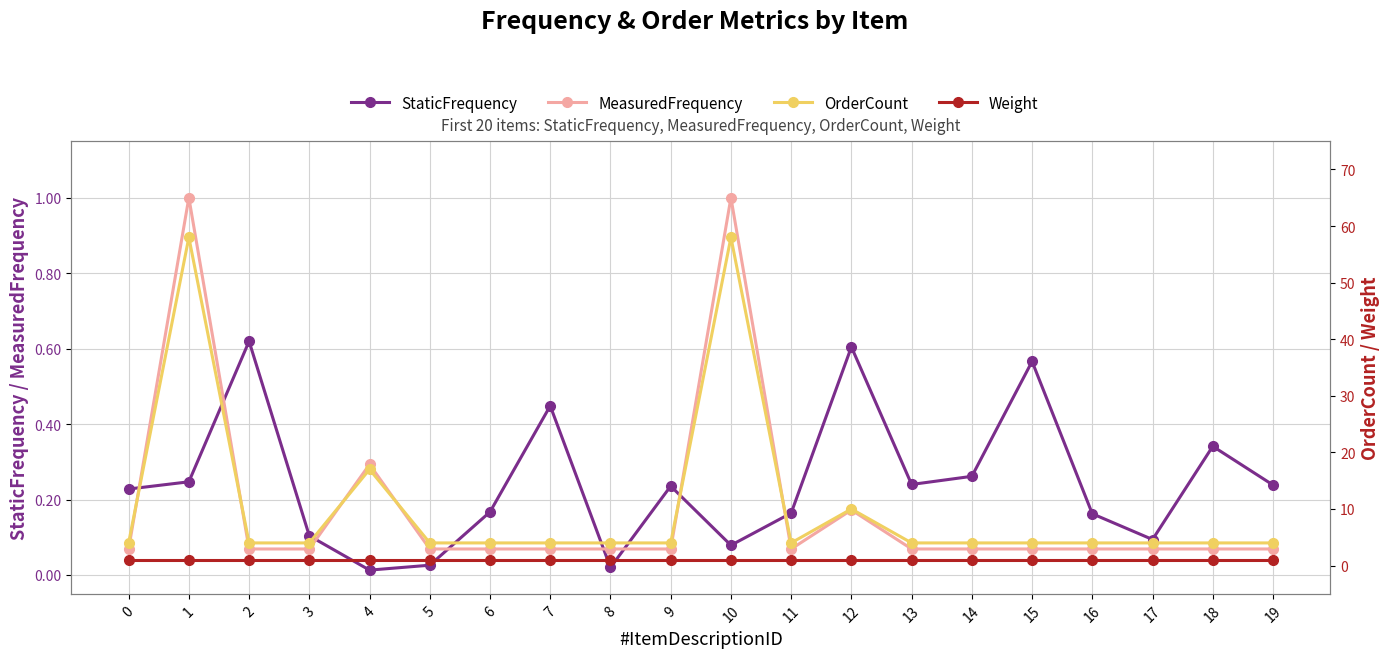

Reading left to right, extract all data points from this chart.

StaticFrequency: 0=0.2	1=0.2	2=0.6	3=0.1	4=0.0	5=0.0	6=0.2	7=0.4	8=0.0	9=0.2	10=0.1	11=0.2	12=0.6	13=0.2	14=0.3	15=0.6	16=0.2	17=0.1	18=0.3	19=0.2
MeasuredFrequency: 0=0.1	1=1.0	2=0.1	3=0.1	4=0.3	5=0.1	6=0.1	7=0.1	8=0.1	9=0.1	10=1.0	11=0.1	12=0.2	13=0.1	14=0.1	15=0.1	16=0.1	17=0.1	18=0.1	19=0.1
OrderCount: 0=4.0	1=58.0	2=4.0	3=4.0	4=17.0	5=4.0	6=4.0	7=4.0	8=4.0	9=4.0	10=58.0	11=4.0	12=10.0	13=4.0	14=4.0	15=4.0	16=4.0	17=4.0	18=4.0	19=4.0
Weight: 0=1.0	1=1.0	2=1.0	3=1.0	4=1.0	5=1.0	6=1.0	7=1.0	8=1.0	9=1.0	10=1.0	11=1.0	12=1.0	13=1.0	14=1.0	15=1.0	16=1.0	17=1.0	18=1.0	19=1.0